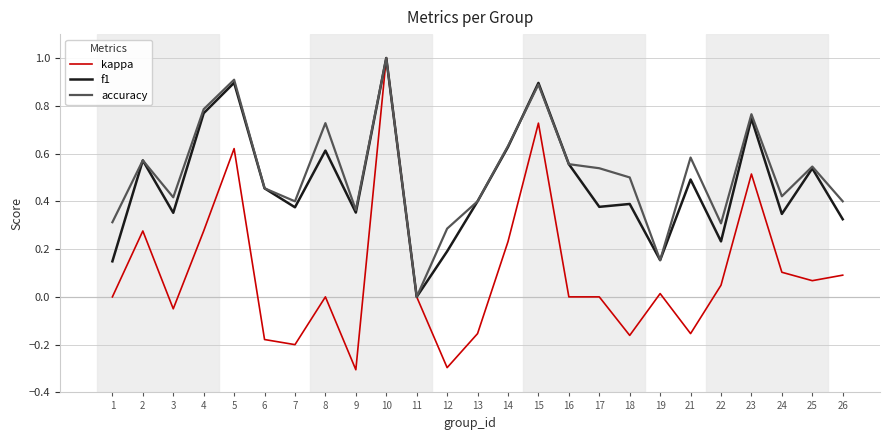

What is the minimum value for kappa?

-0.3